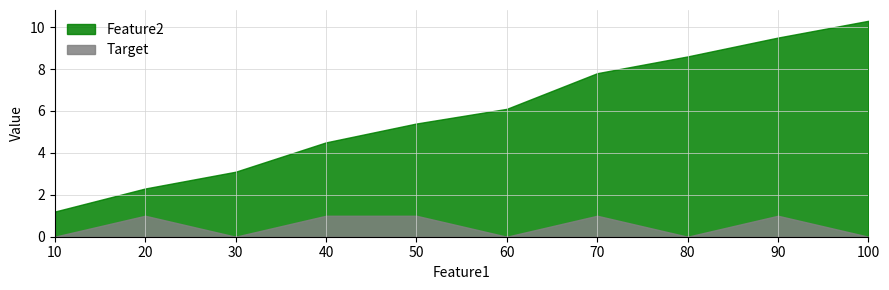

Reading left to right, list all the values displayed in this chart.

Feature2: 10=1.2	20=2.3	30=3.1	40=4.5	50=5.4	60=6.1	70=7.8	80=8.6	90=9.5	100=10.3
Target: 10=0.0	20=1.0	30=0.0	40=1.0	50=1.0	60=0.0	70=1.0	80=0.0	90=1.0	100=0.0